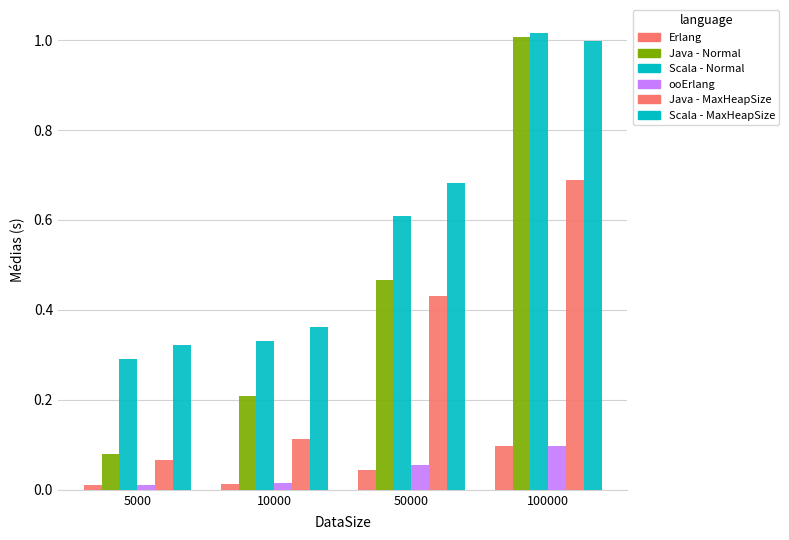

Does the chart contain stacked bars?

No